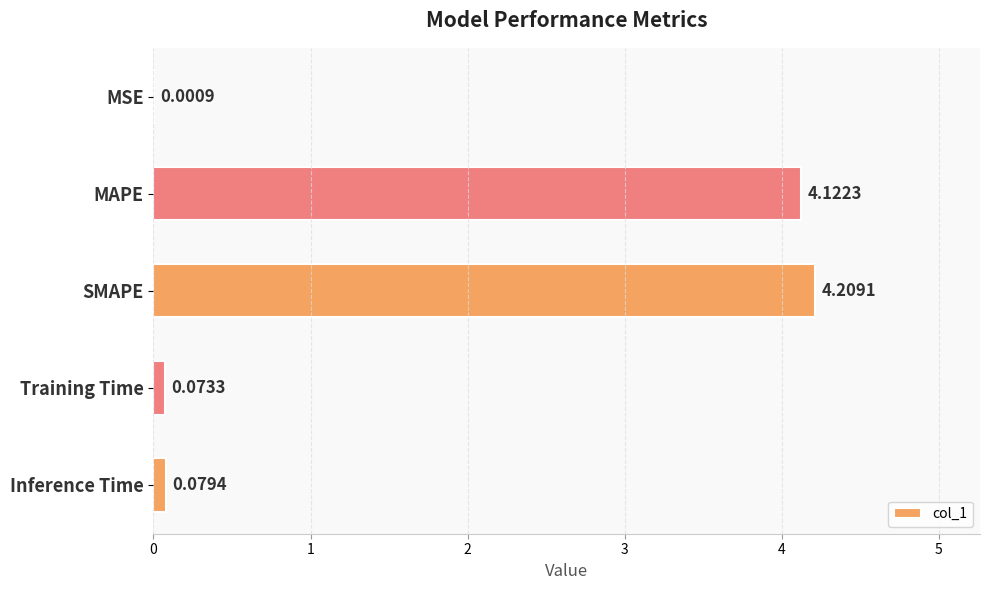

Which category has the highest value across all series?

SMAPE